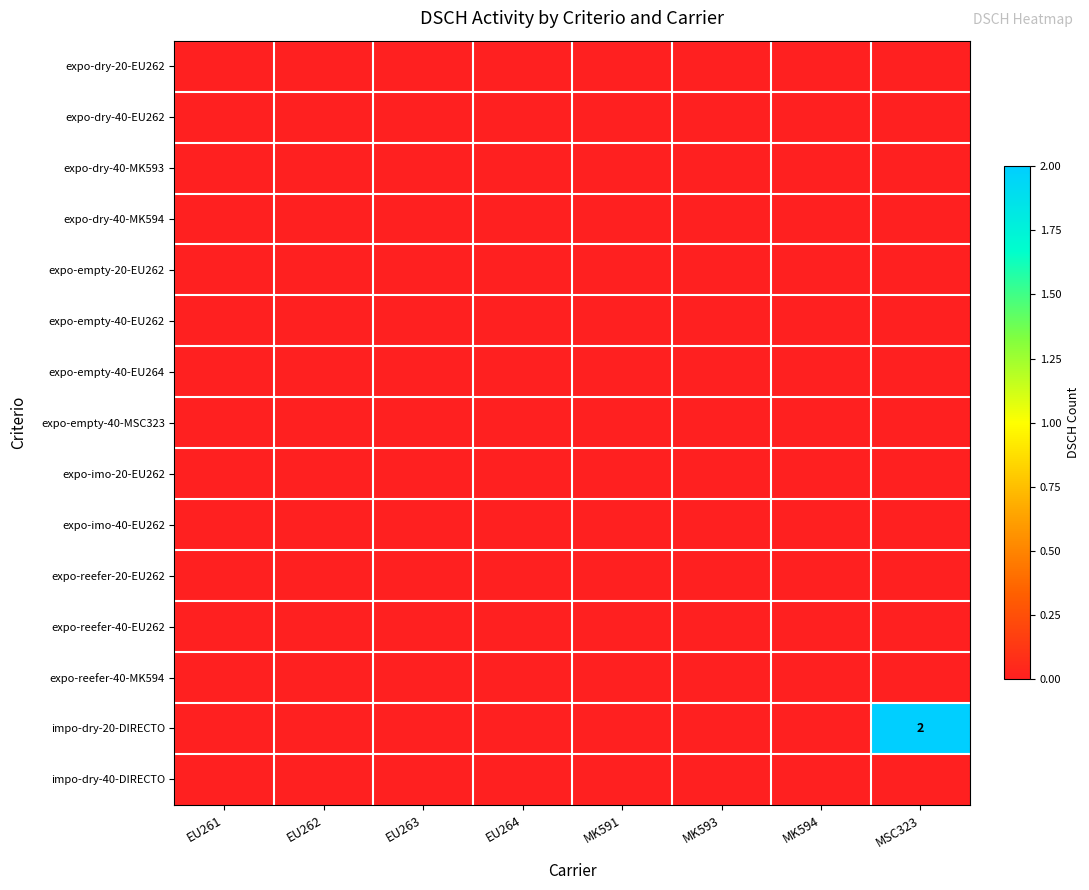

Which series has the widest spread of values?

impo-dry-20-DIRECTO